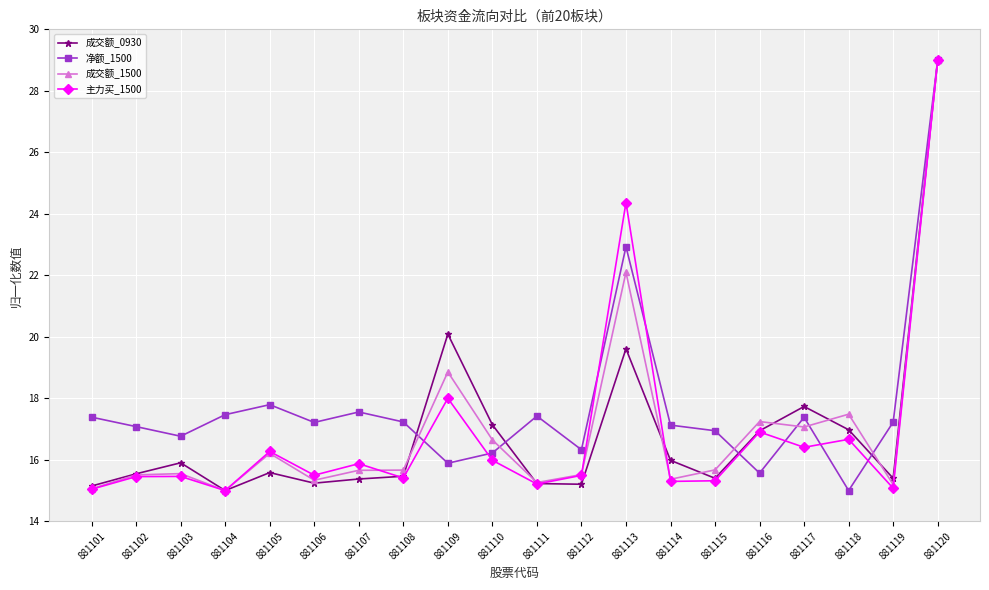

Is it true that 主力买_1500 equals 41.9 at 881113?

False